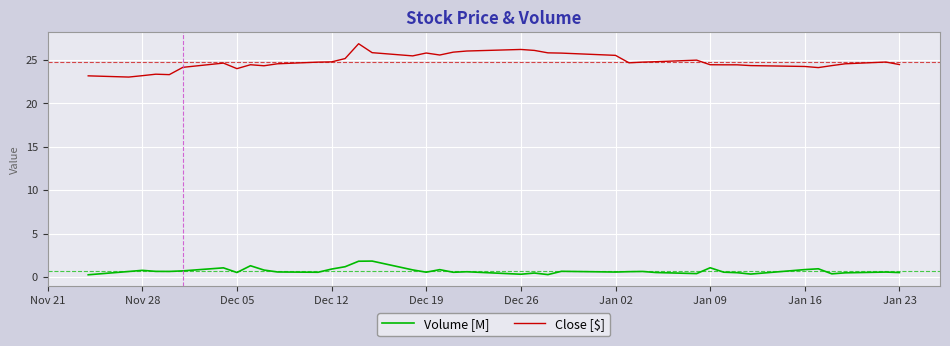

What is the difference between the maximum and minimum values in the Close [$] series?

3.8